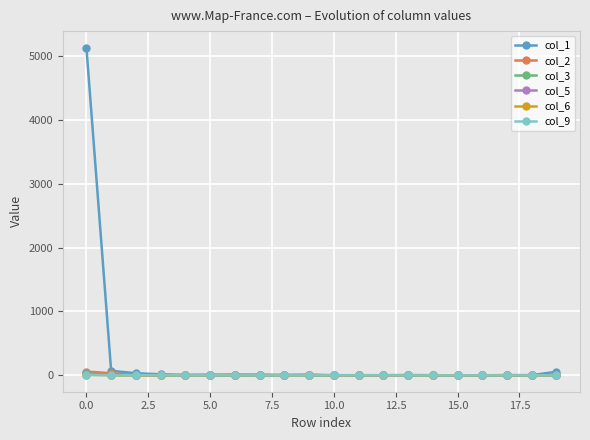

True or false: col_6 has more than 1 interior local peaks.

True